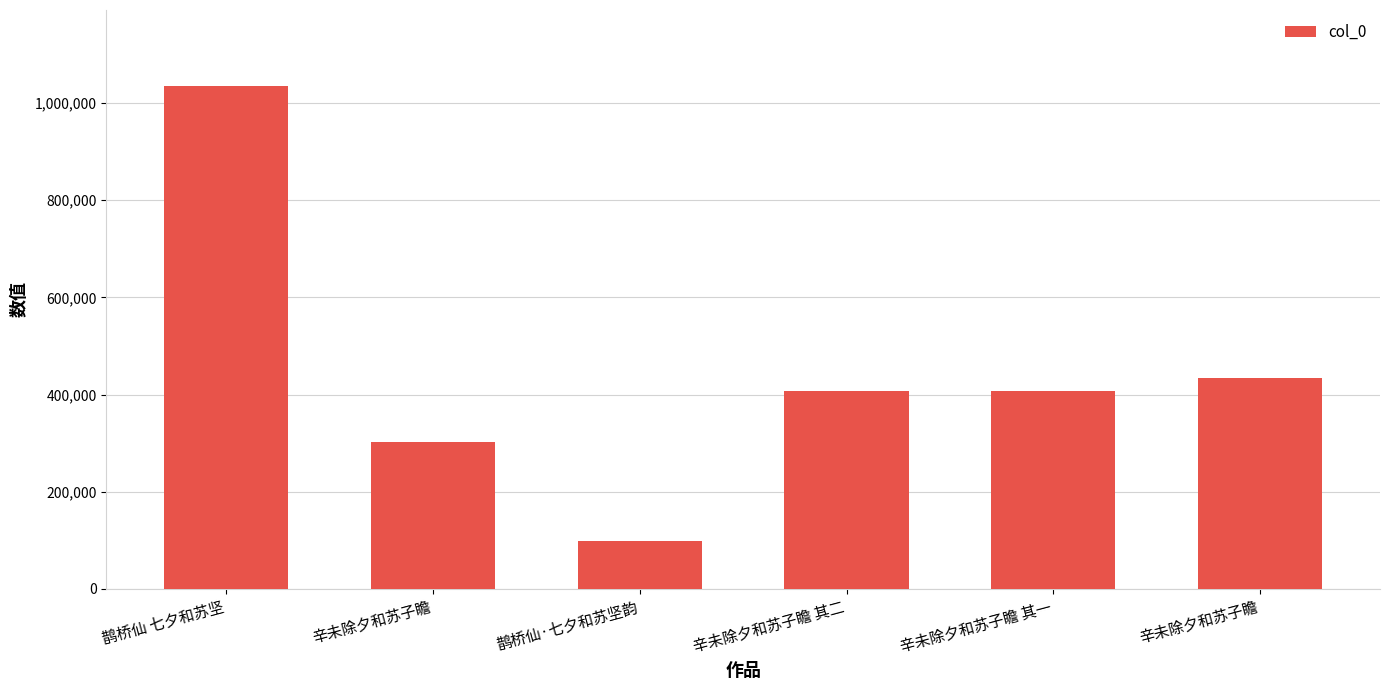

How many bars are there in total?

6